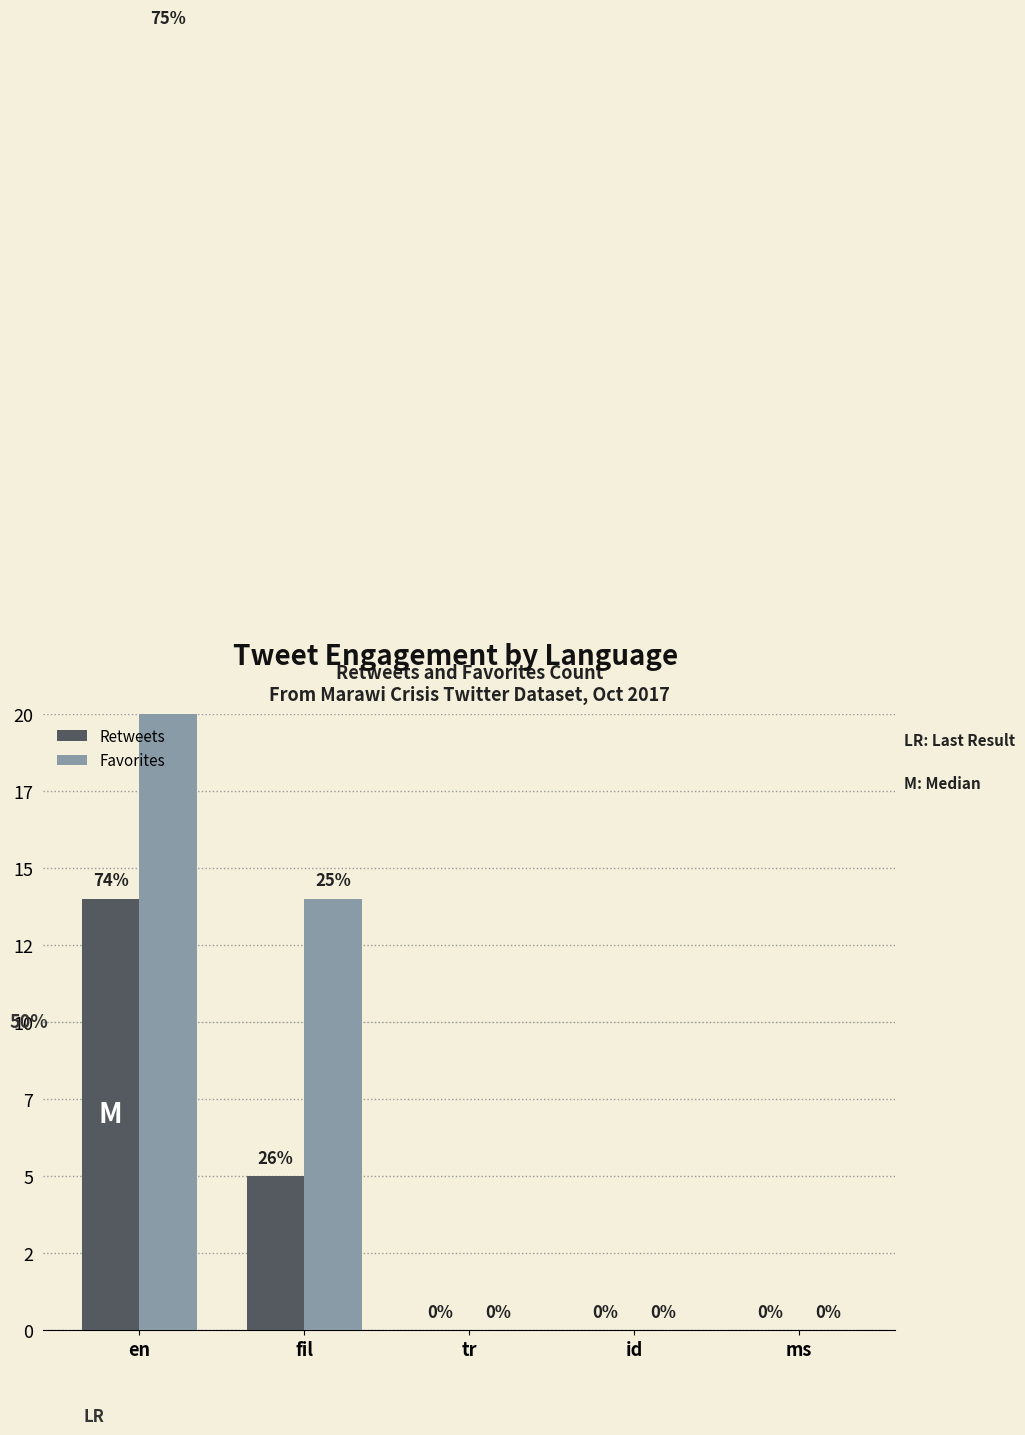

Reading left to right, transcribe all the data shown in this chart.

Retweets: en=14	fil=5	tr=0	id=0	ms=0
Favorites: en=42	fil=14	tr=0	id=0	ms=0